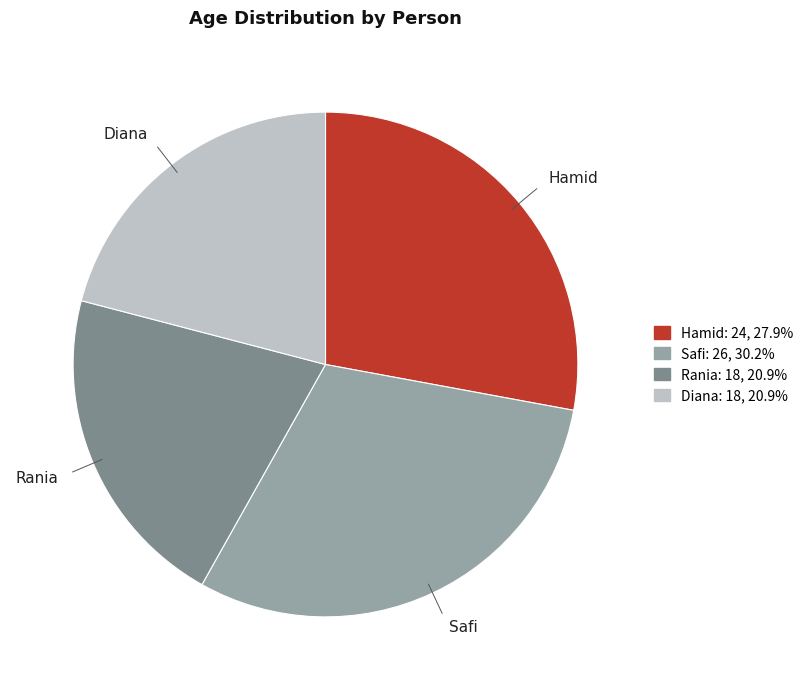

Count the number of slices in the pie.

4